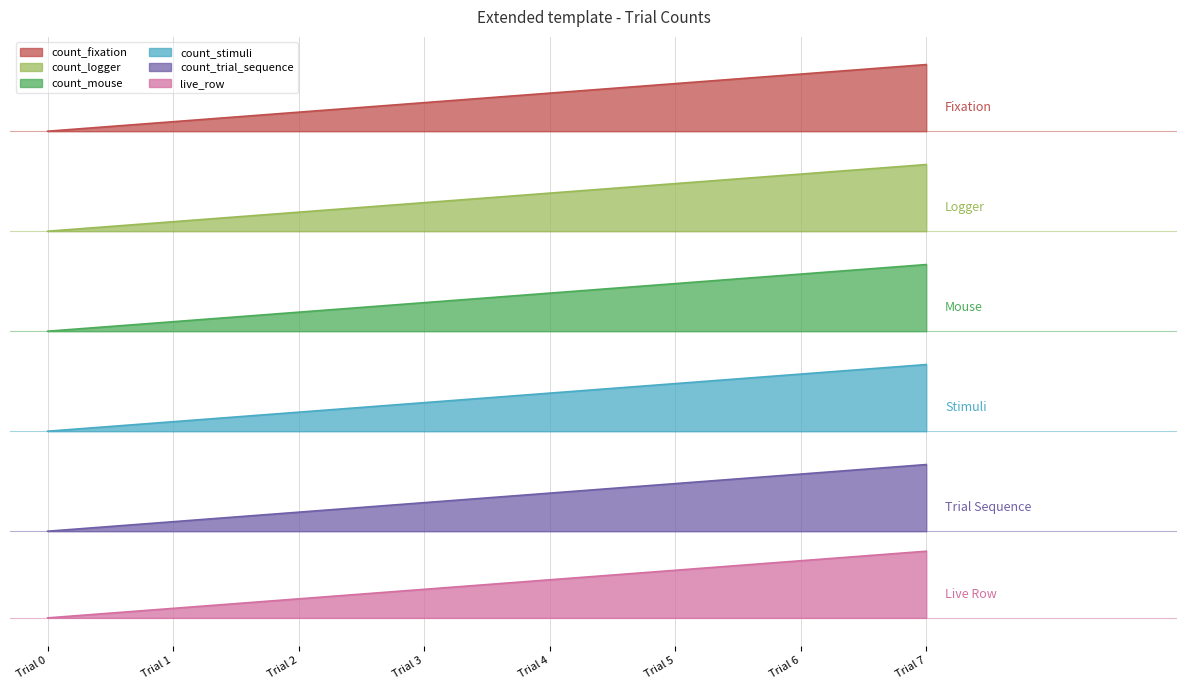

What is the spread (max minus min) of values at Trial 0?

7.3